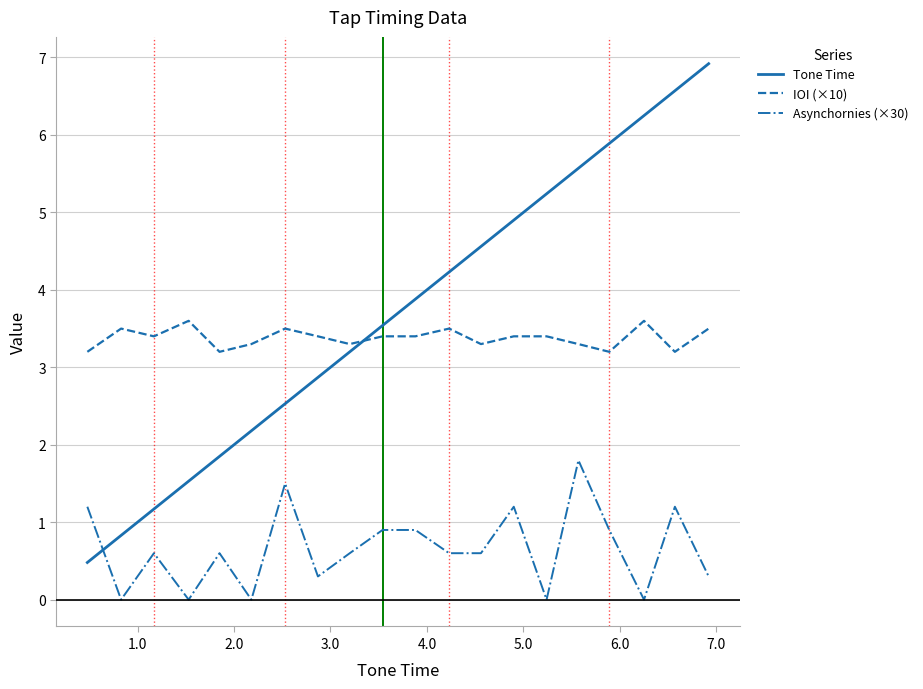

What is the difference between the maximum and minimum values in the Asynchornies (×30) series?

1.8